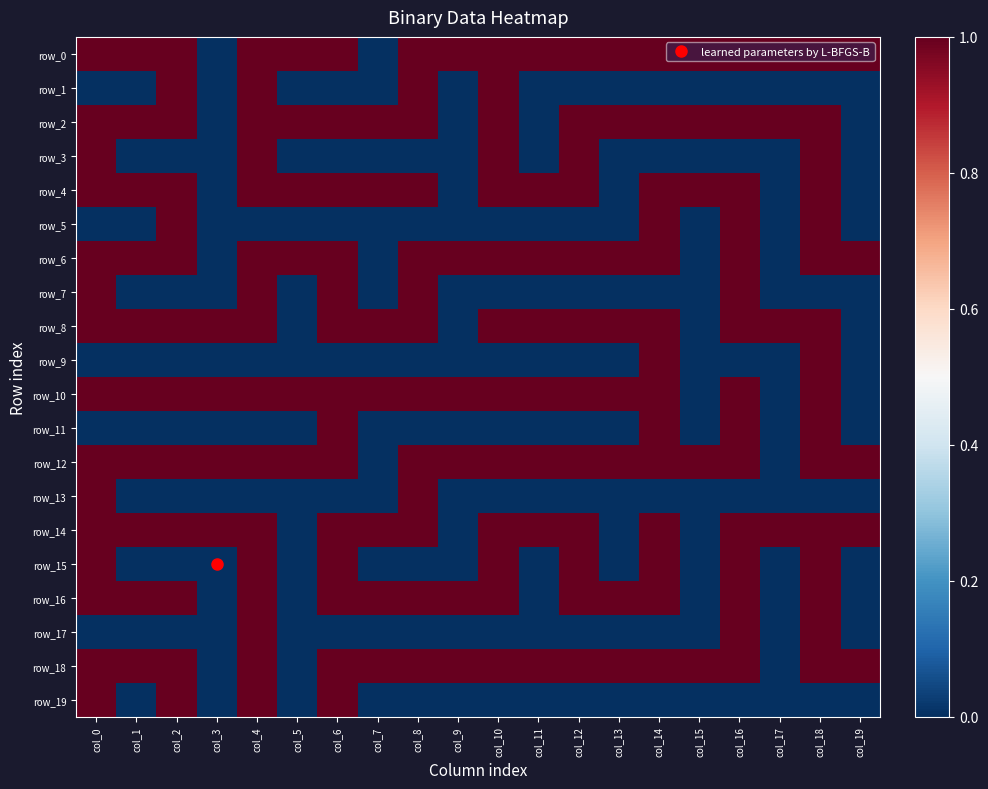

What is the maximum value for row_4?

1